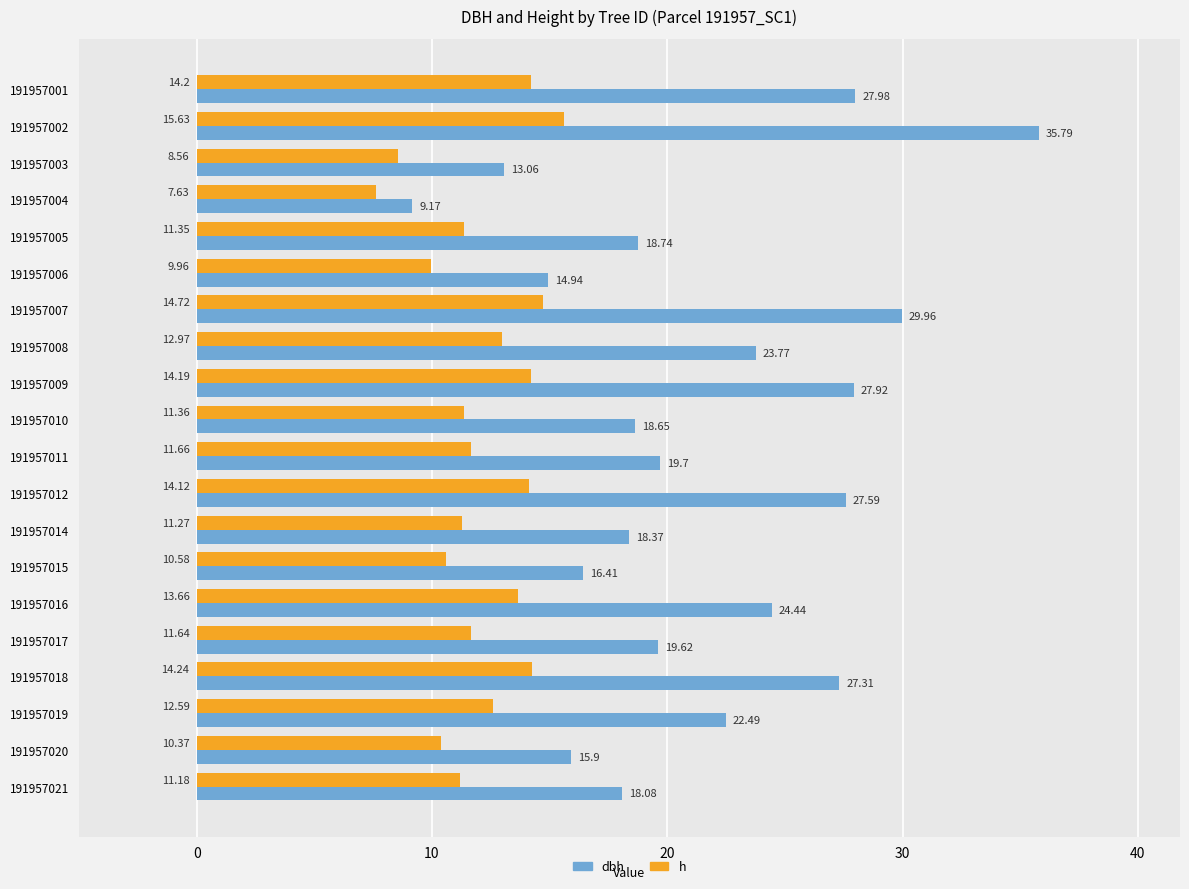

What is the difference between the highest and lowest values at 191957001?

13.8